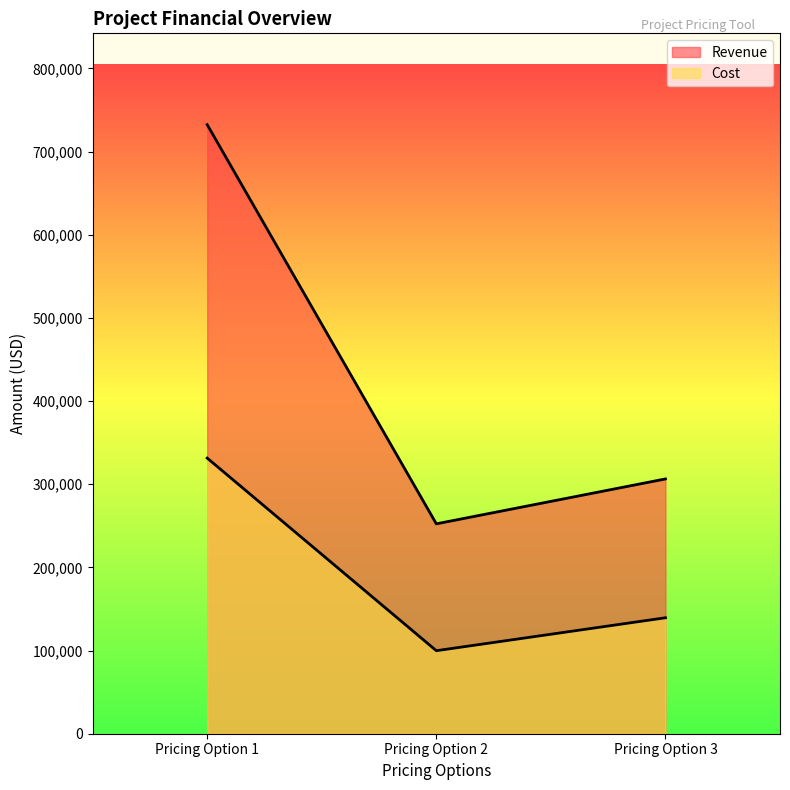

Does the chart display data point markers on the line(s)?

No